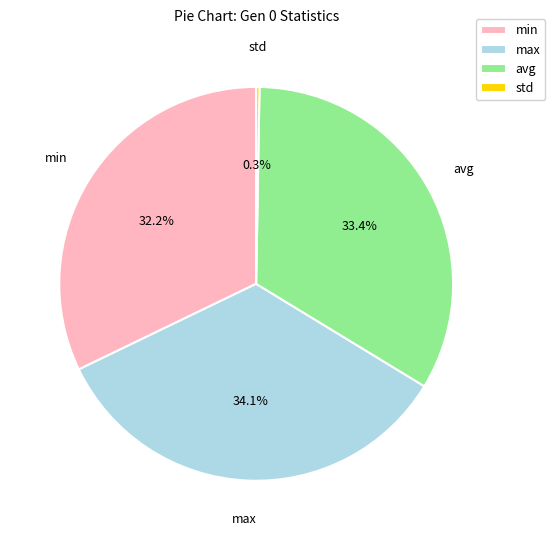

How much of the chart is everything except min?

67.8%